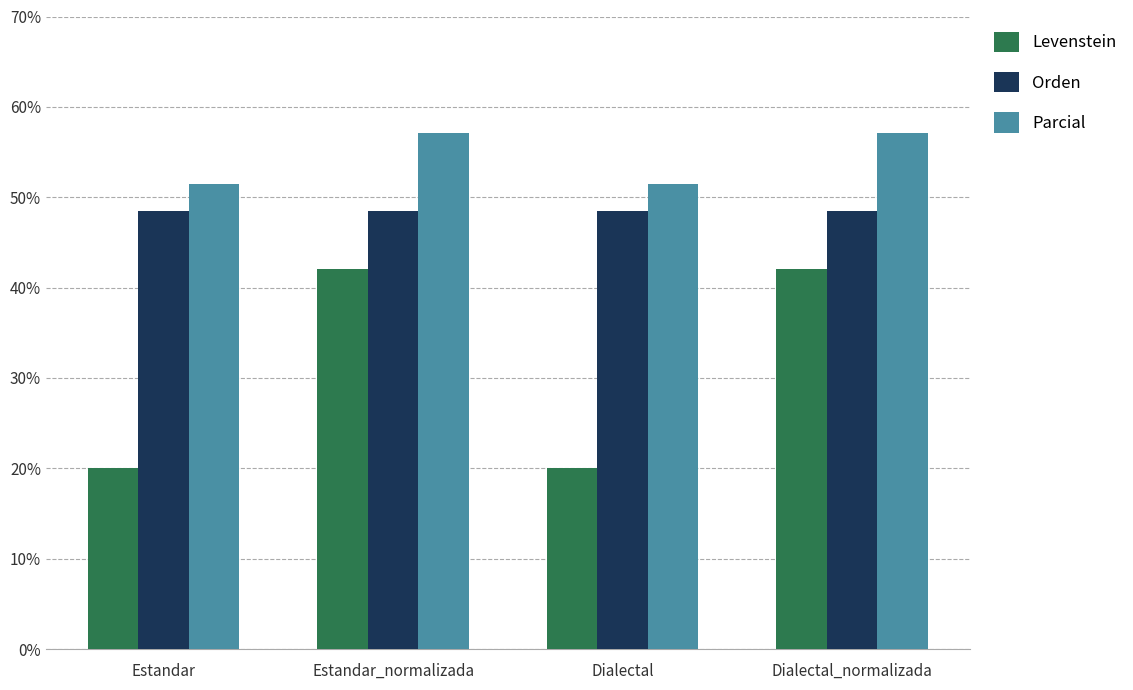

What is the value of the Parcial bar at the 1st from the left?

51.4